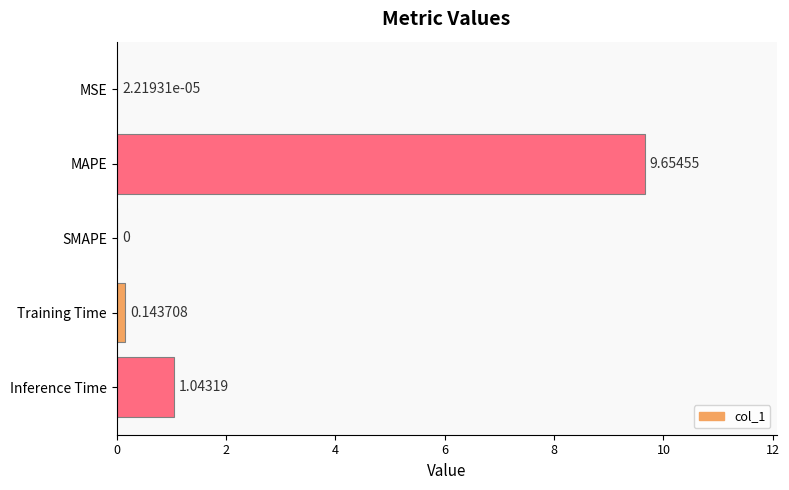

Which has a higher value, Training Time or MAPE?

MAPE